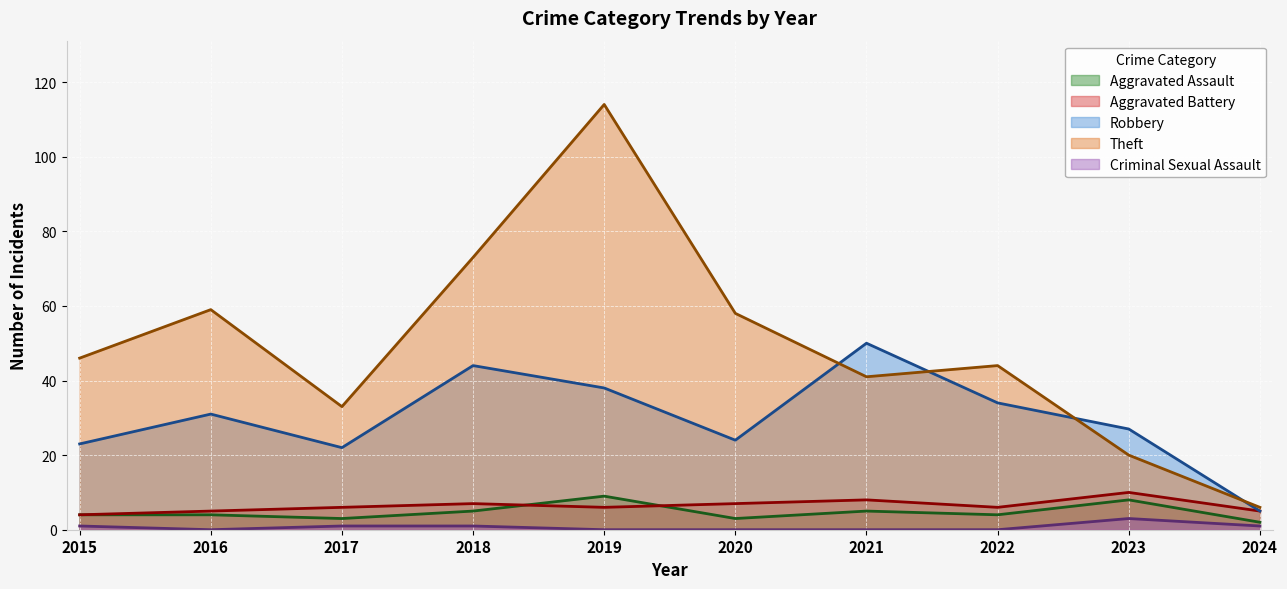

The Robbery series shows 27 at 2023. True or false?

True